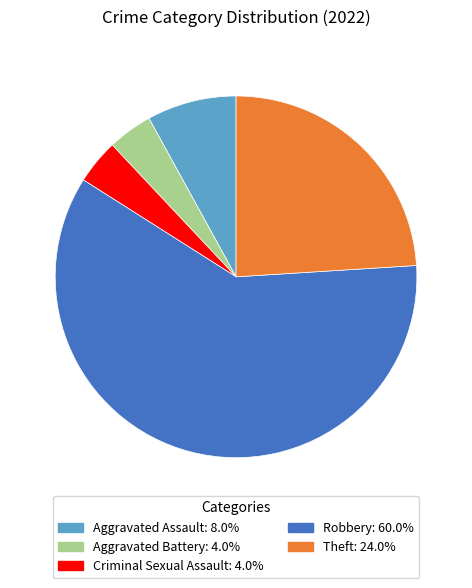

Count the number of slices in the pie.

5